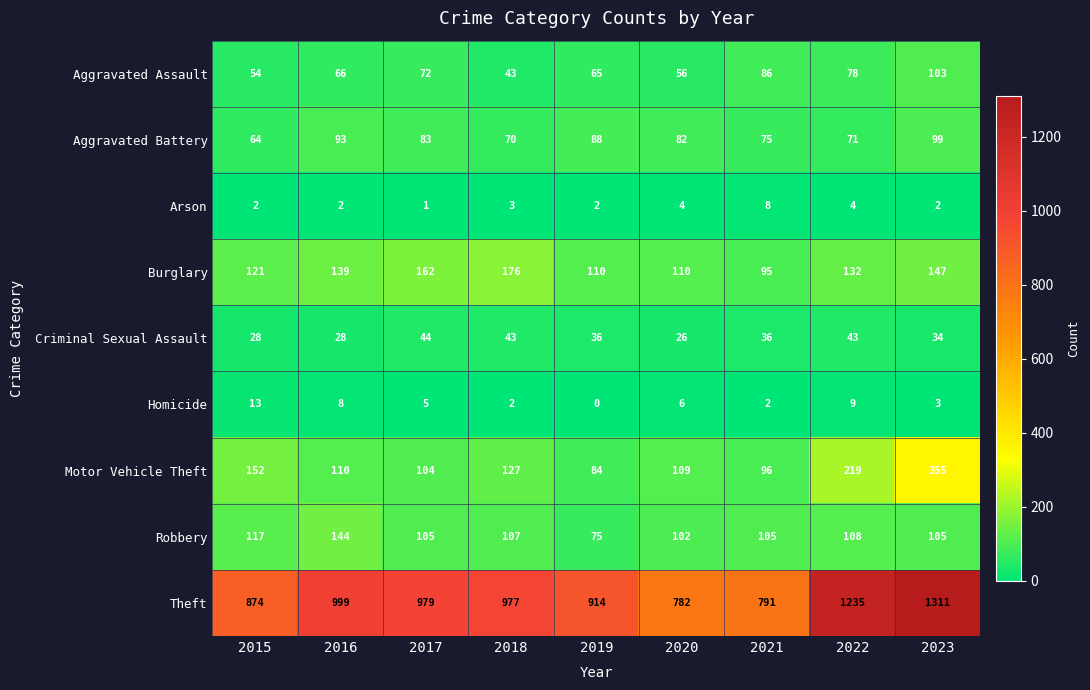

At which label does Burglary first exceed 132?

2016